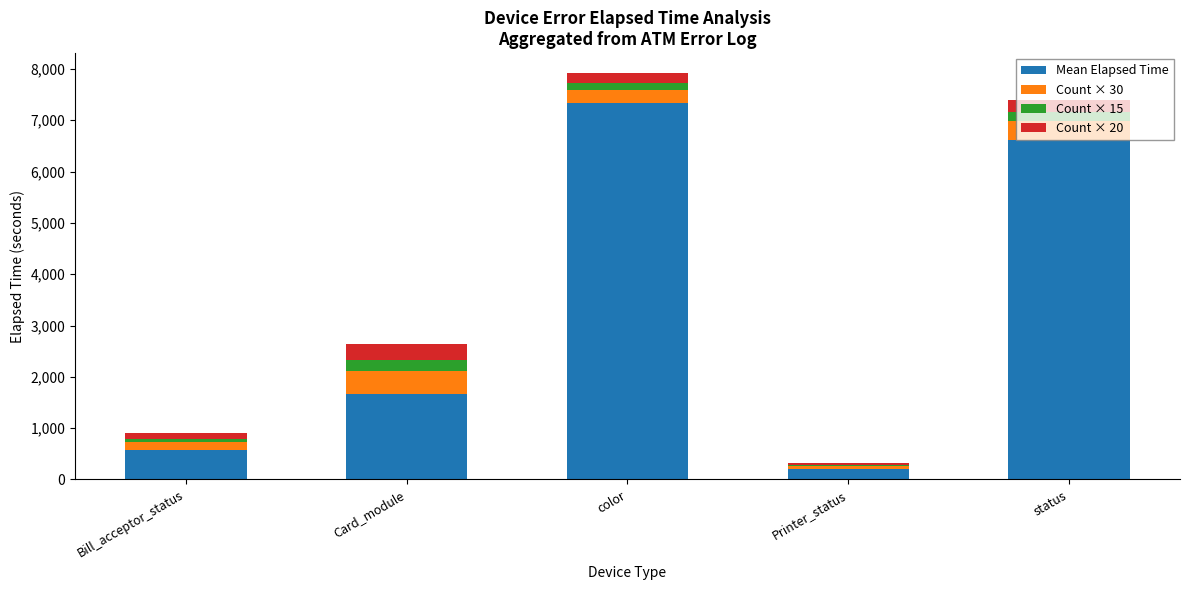

How many bars are there in total?

5